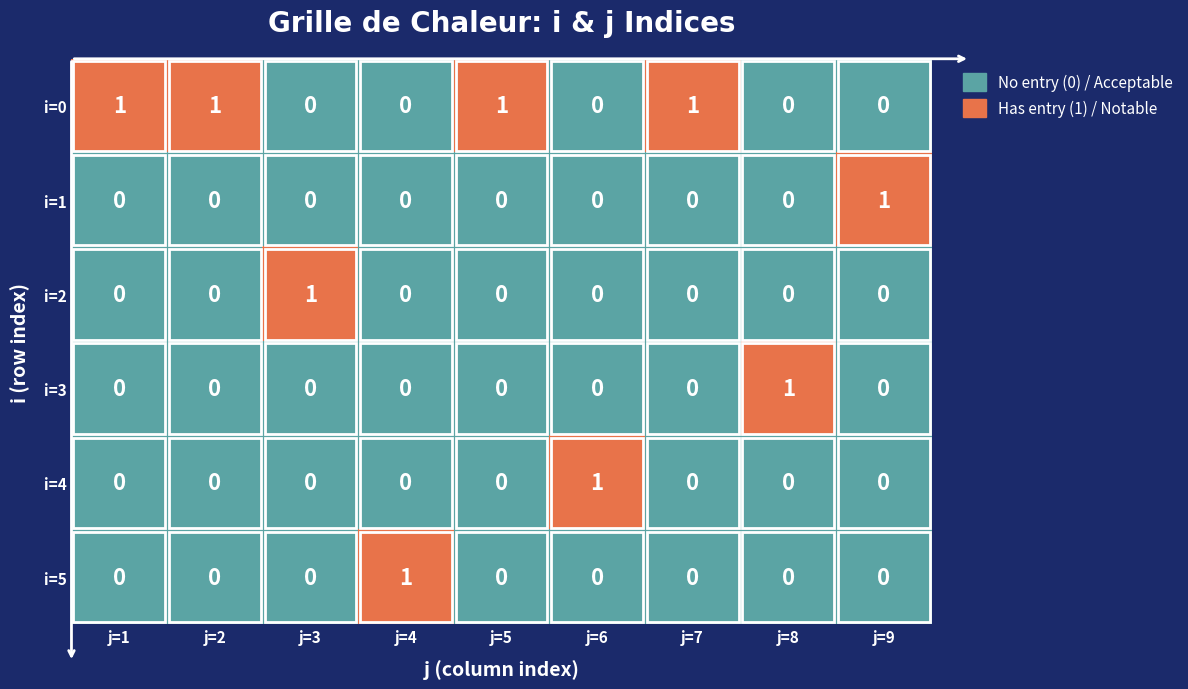

At which label does i=5 reach its peak?

j=4